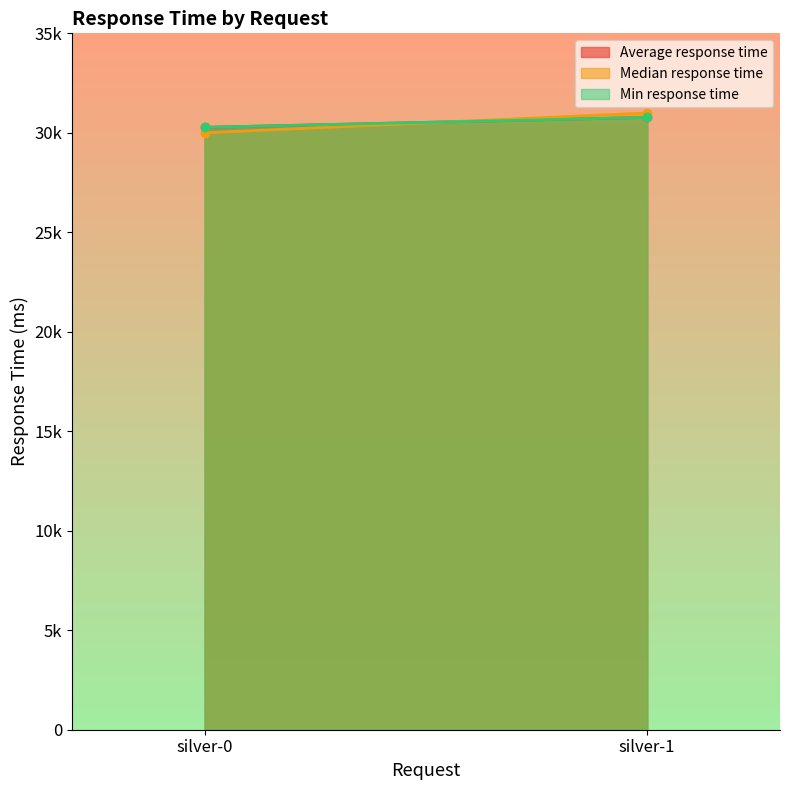

What is the sum of all Median response time values?

61000